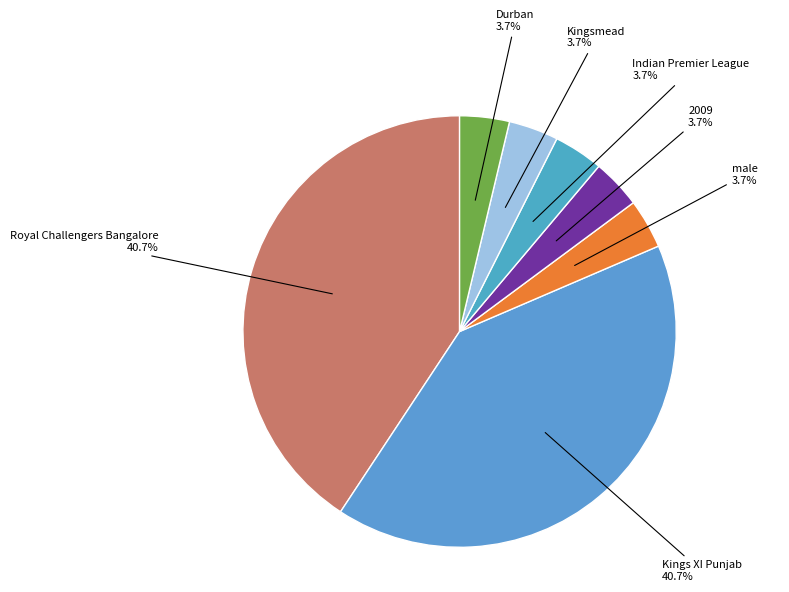

Is it true that Durban is 4% of the pie?

True